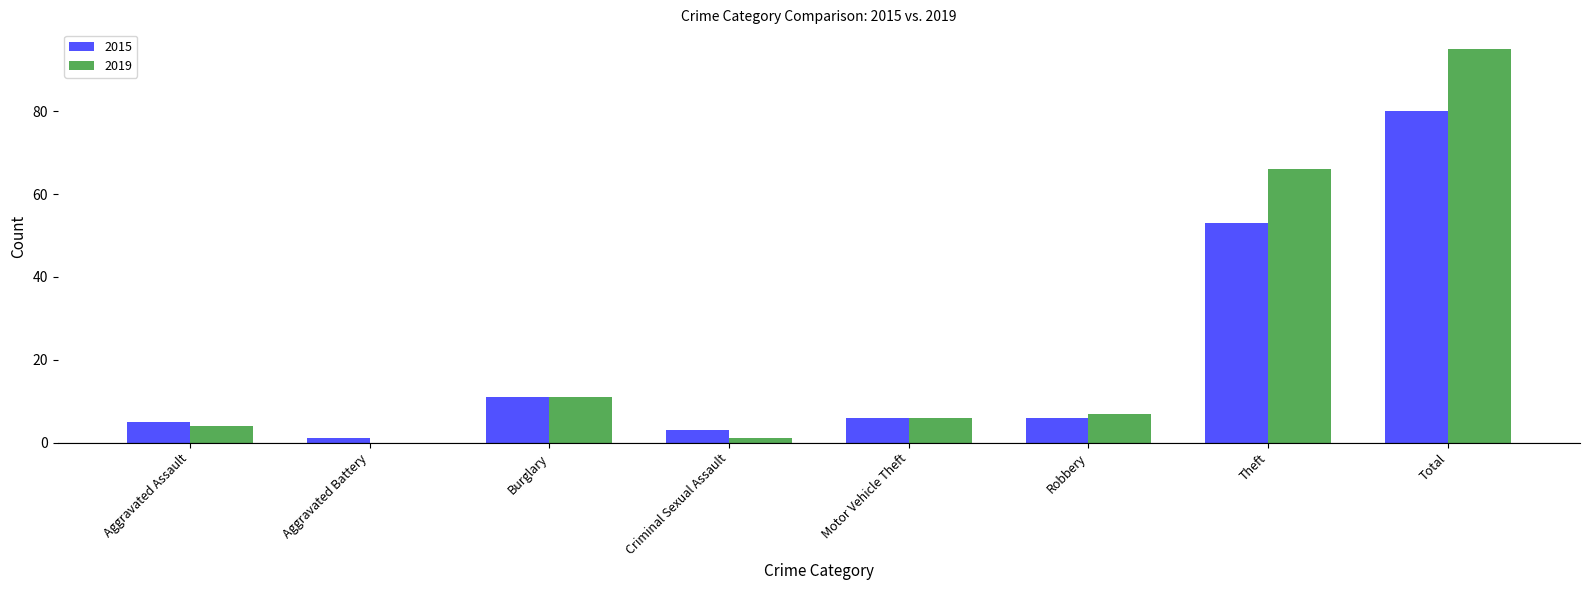

True or false: 2019 has a value of 36 at Total.

False